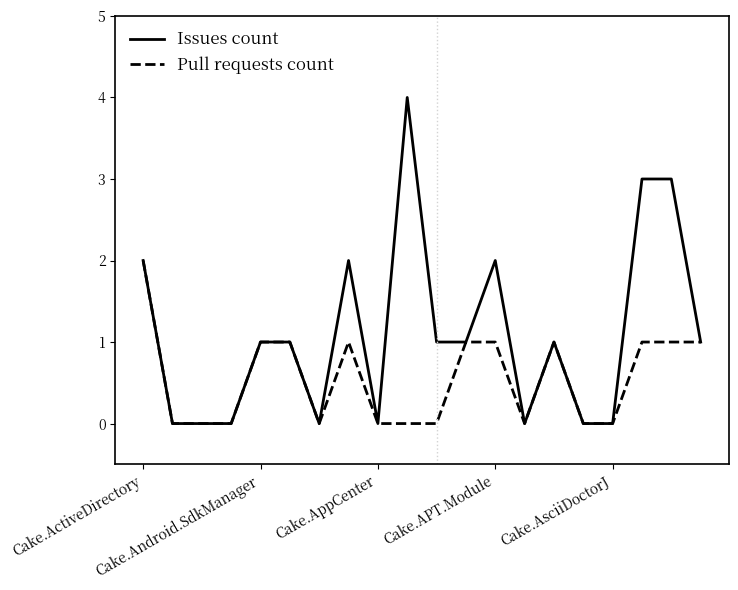

What is the difference between the second highest and minimum values in the Pull requests count series?

1